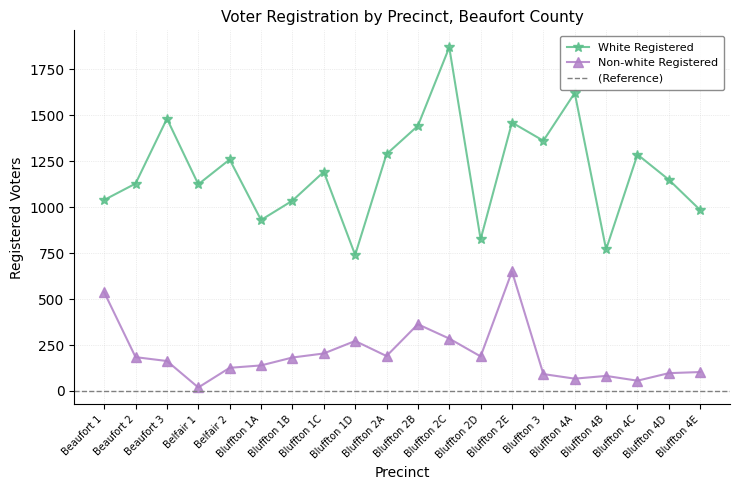

What is the greatest value displayed?

1869